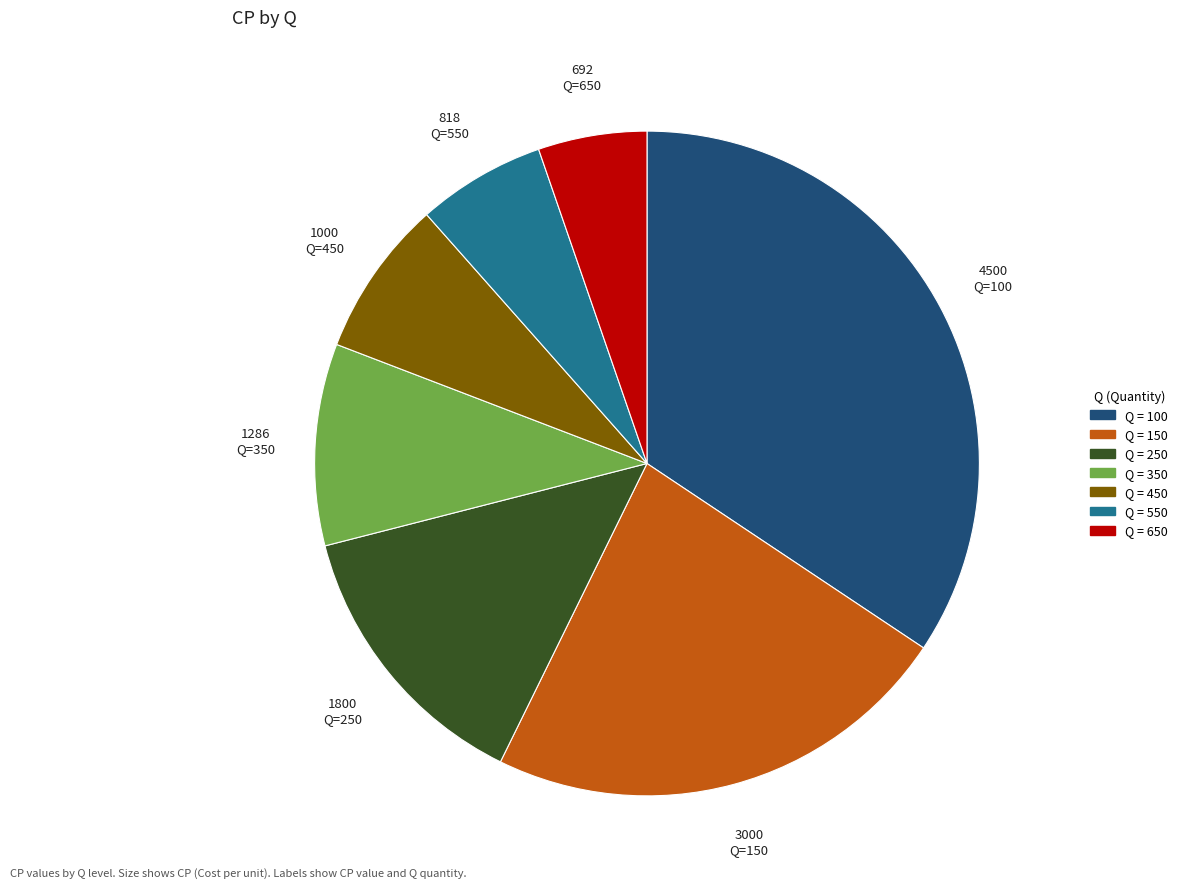

How many segments does this pie chart have?

7